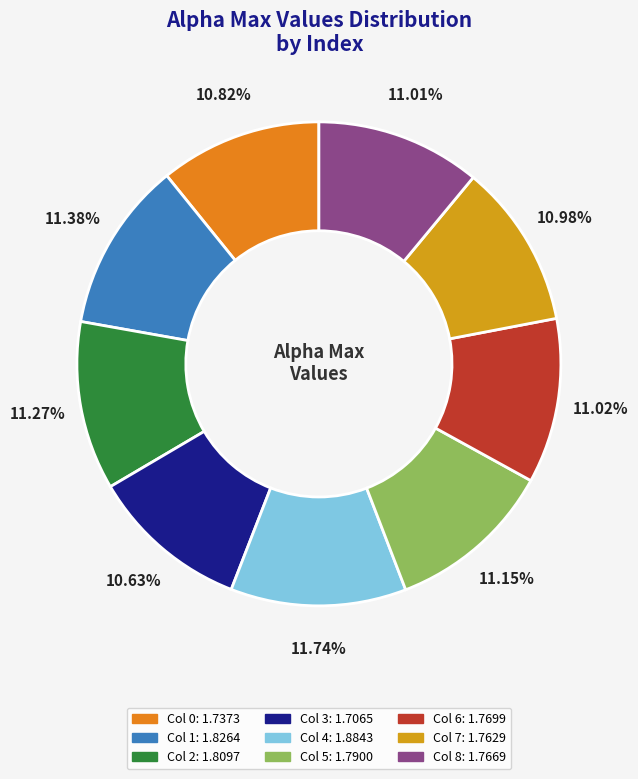

How many segments does this pie chart have?

9